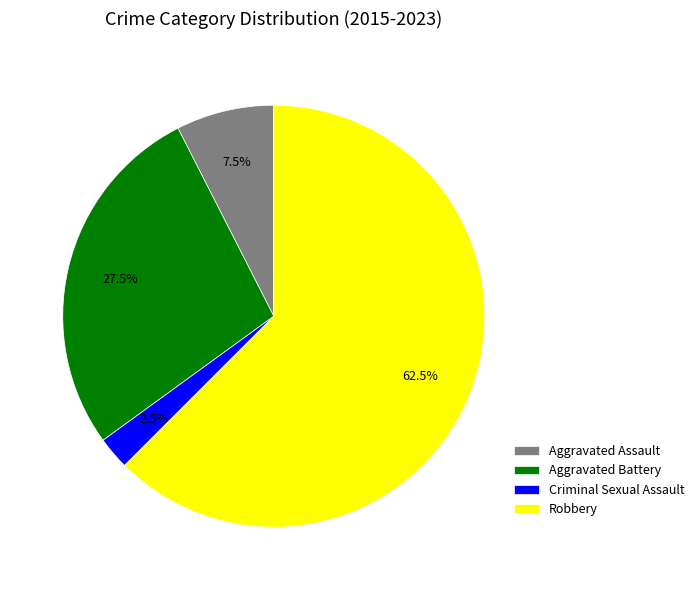

What percentage is NOT represented by Aggravated Battery?

72.5%